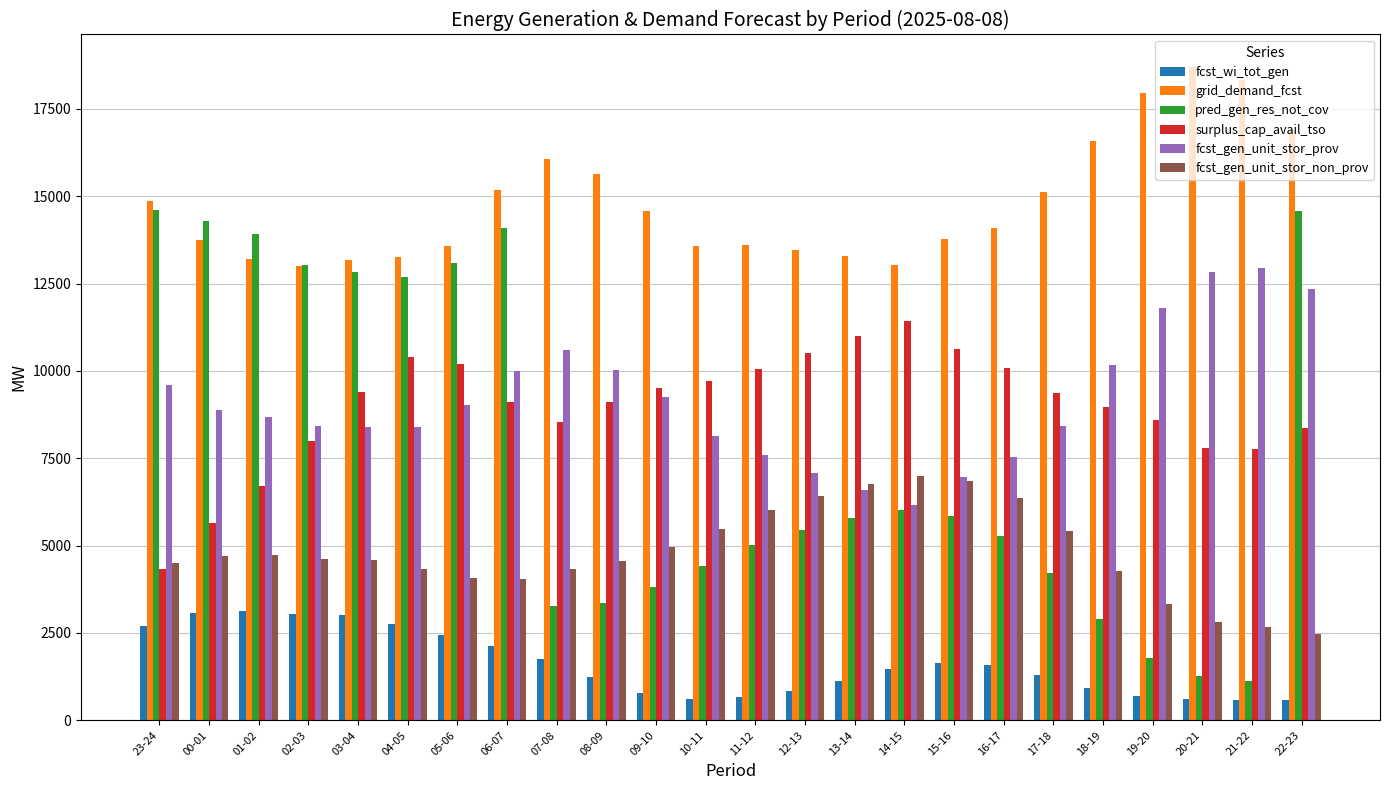

How many groups of bars are there?

24